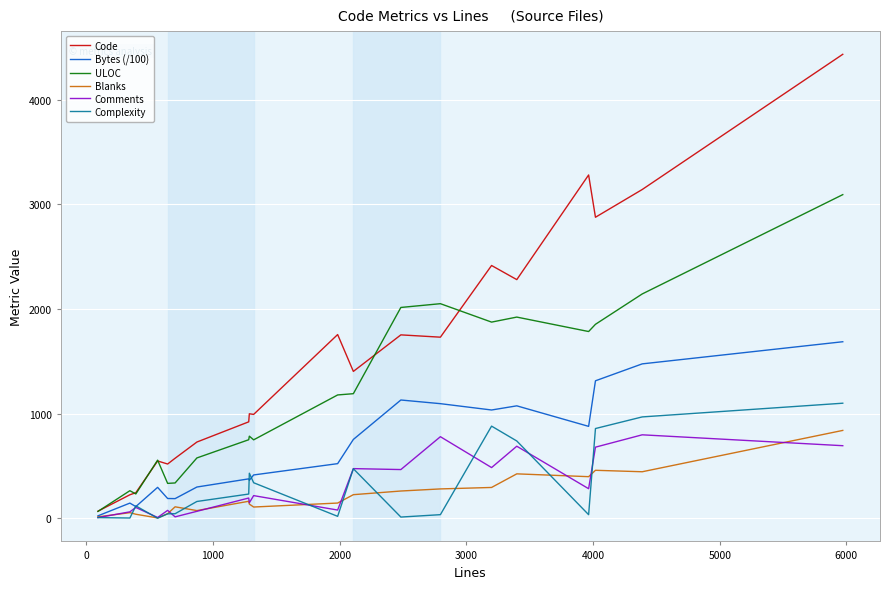

Which series has the widest spread of values?

Code